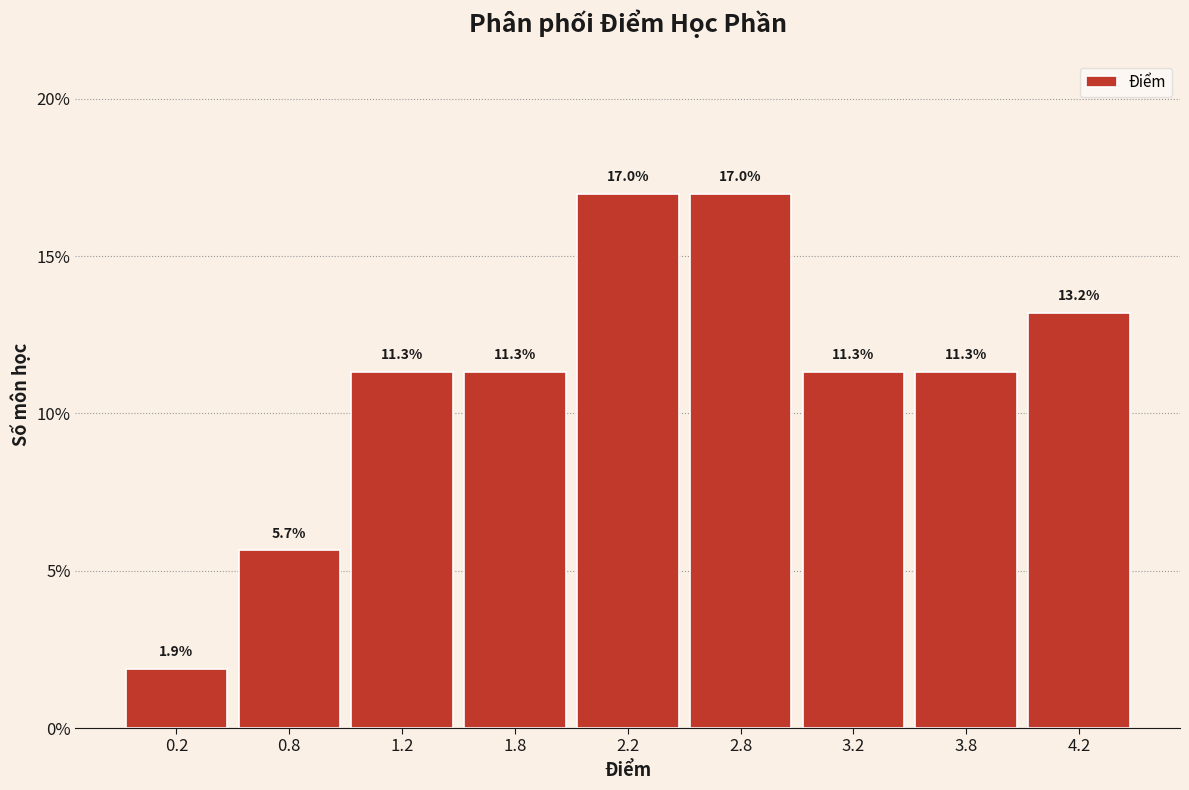

Reading left to right, extract all data points from this chart.

0.2=1.9	0.8=5.7	1.2=11.3	1.8=11.3	2.2=17.0	2.8=17.0	3.2=11.3	3.8=11.3	4.2=13.2